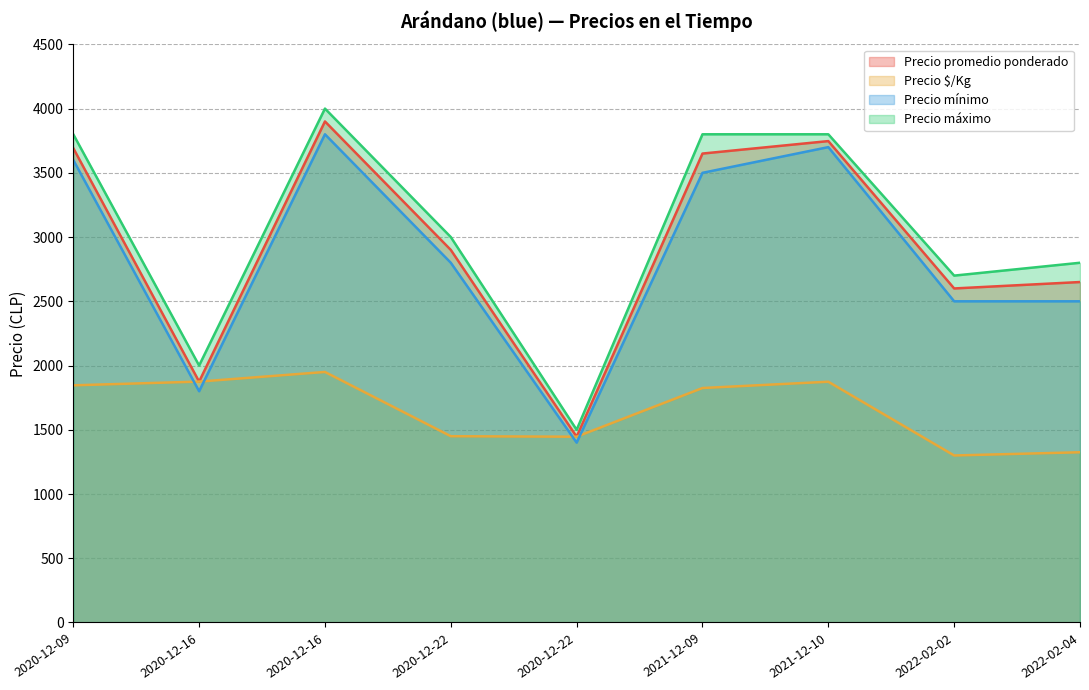

What value does the Precio promedio ponderado series have at 2020-12-22, to the nearest 50?

2900